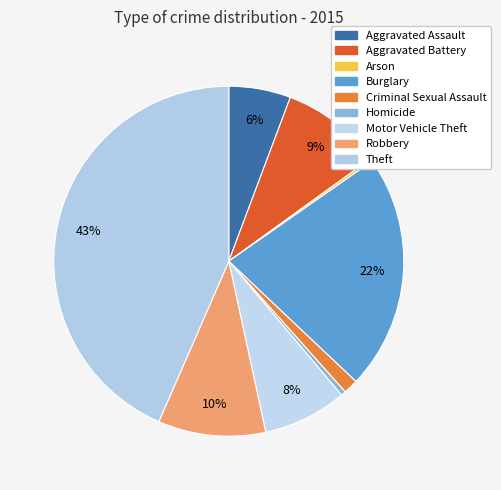

Is there any slice that represents more than half of the pie?

No